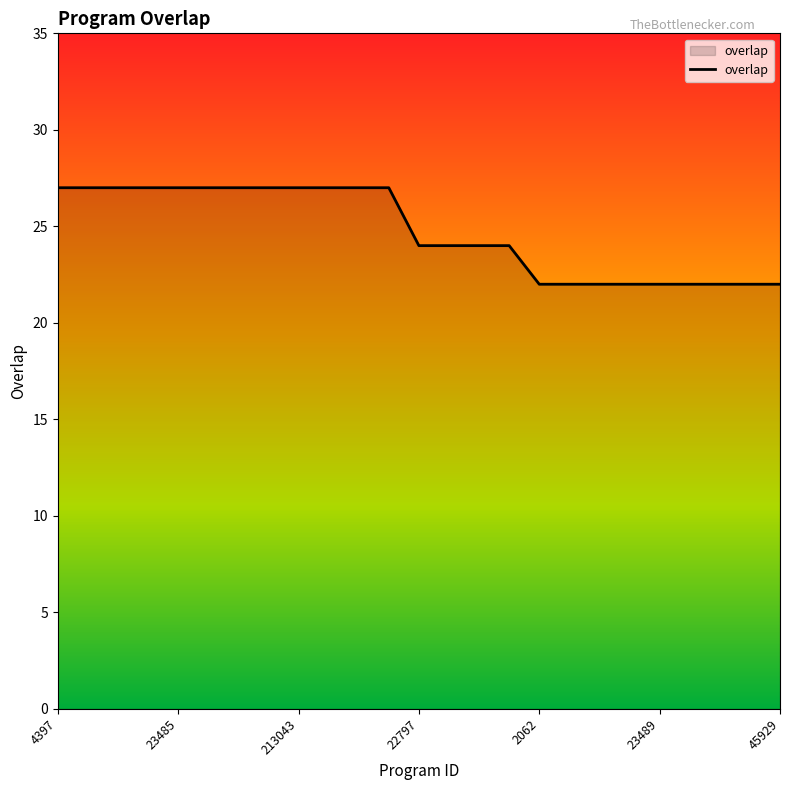

What is the difference between the maximum and minimum values?

5